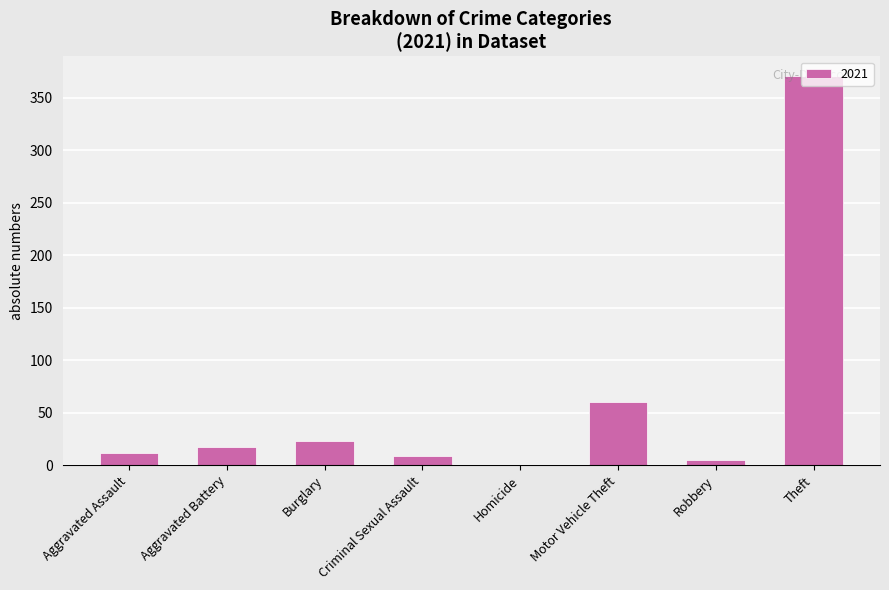

How many data points does each series have?

8